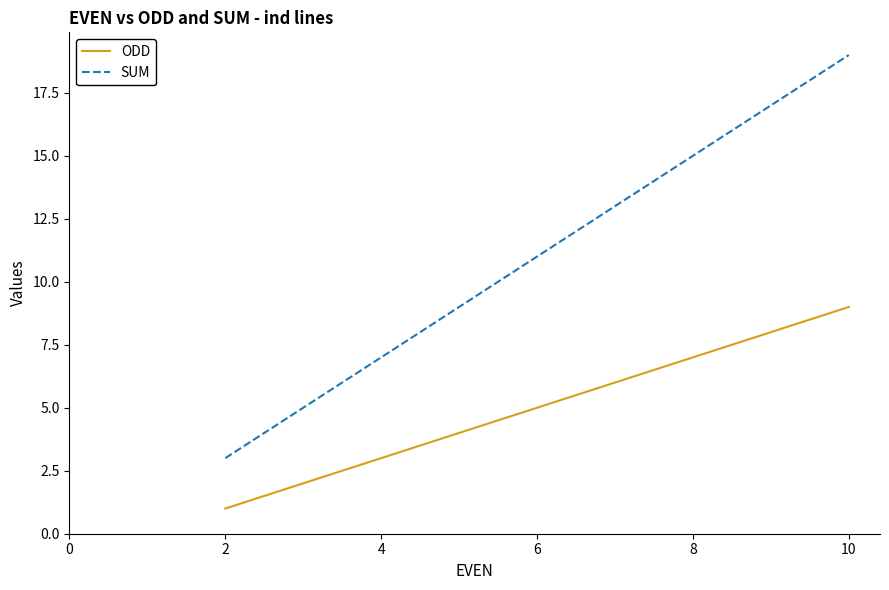

At which label is SUM closest to 11?

6